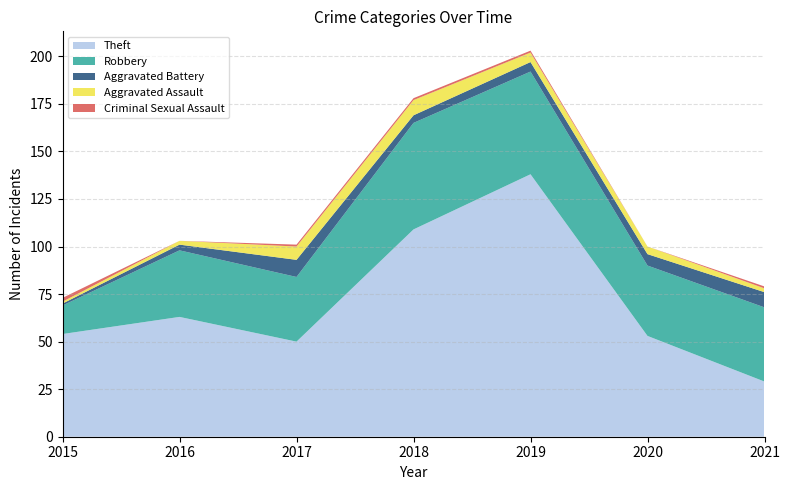

Reading left to right, what are all the values shown in this chart?

Theft: 54	63	50	109	138	53	29
Robbery: 15	35	34	56	54	37	39
Aggravated Battery: 1	3	9	4	5	6	8
Aggravated Assault: 1	2	7	8	5	4	2
Criminal Sexual Assault: 2	0	1	1	1	0	1